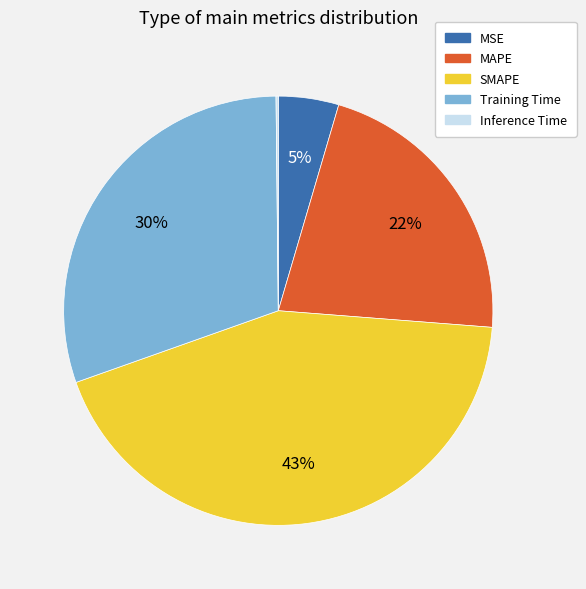

Is it true that Training Time is 30% of the pie?

True